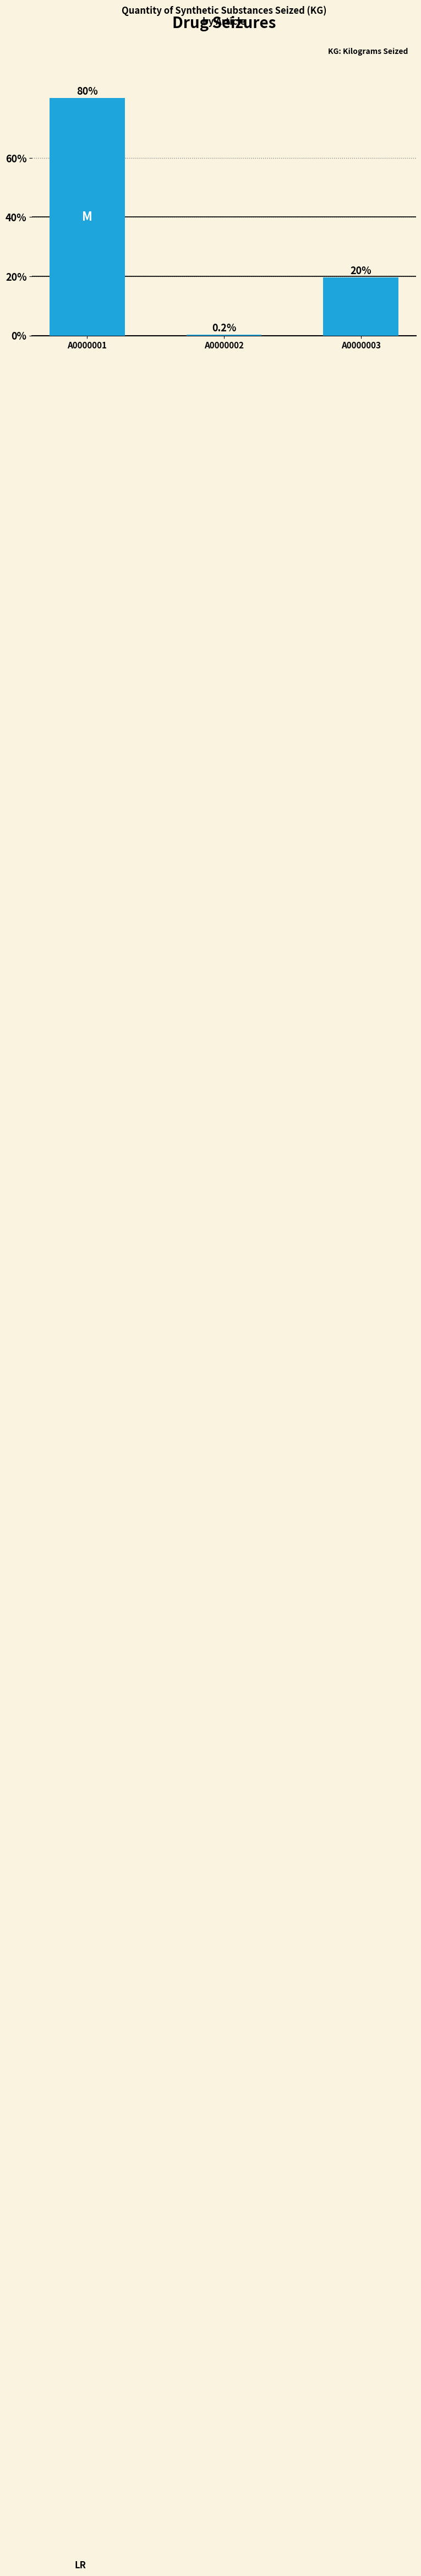

At which label does the data first exceed 19?

A0000001